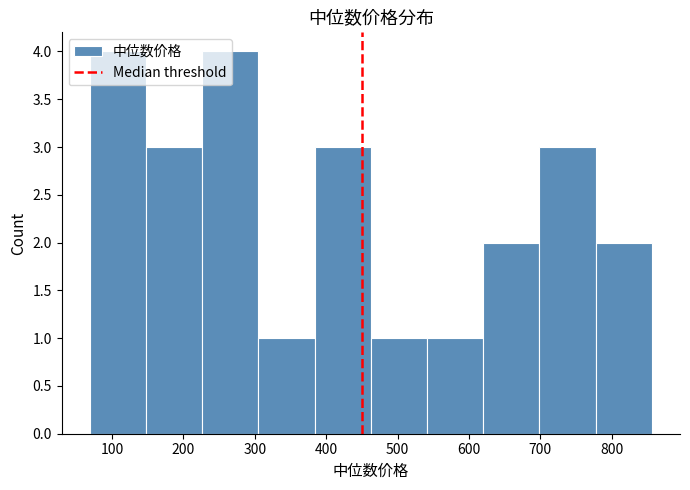

Reading left to right, list every bar in this chart as the range it spans on the x-axis followed by its height. Neither the bar edges nor the heights are printed on the chart, so give them approximately, as read against the axes.

70 to 150: 4
150 to 230: 3
230 to 300: 4
300 to 380: 1
380 to 460: 3
460 to 540: 1
540 to 620: 1
620 to 700: 2
700 to 780: 3
780 to 860: 2